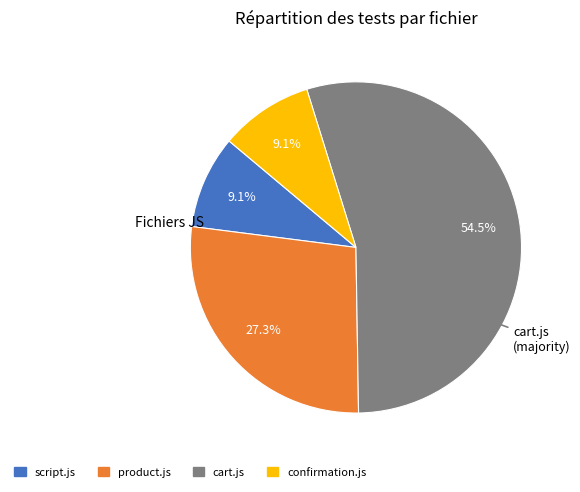

Is there any slice that represents more than half of the pie?

Yes